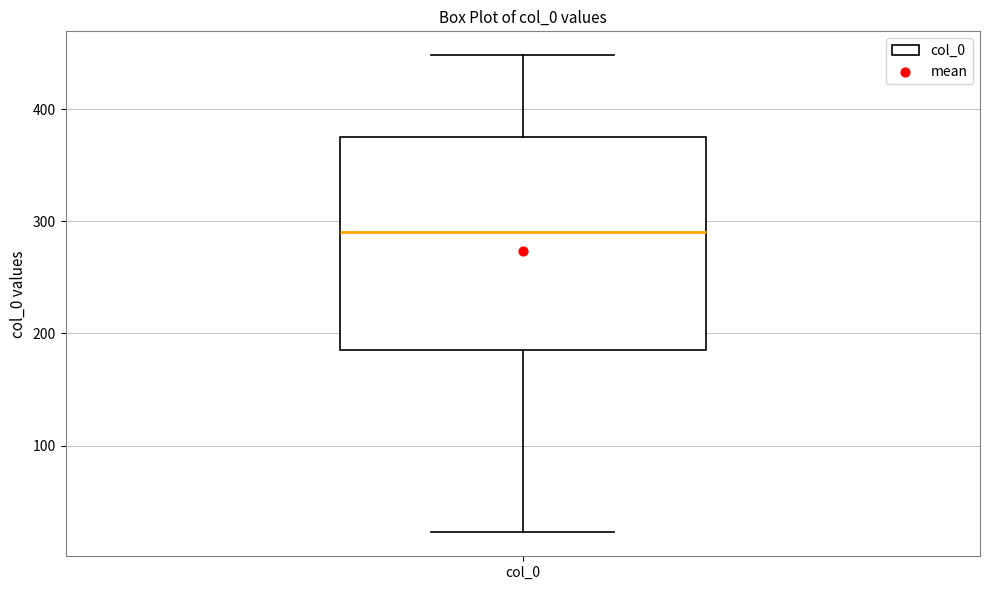

Read this box plot against the y-axis: the position of the median line, the range covered by the box, and the ends of both whiskers. The values are not printed on the chart, so give them approximately, as read against the axis.

median 290, box 190 to 380, whiskers 20 to 450